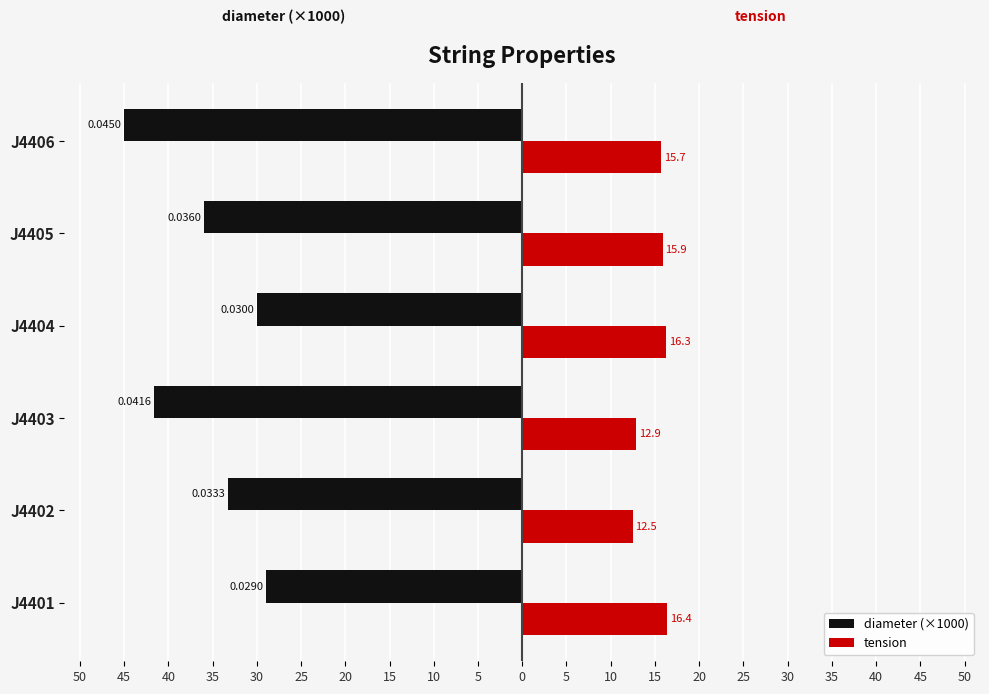

Rank the series by their average value, from highest to lowest.

tension, diameter (×1000)